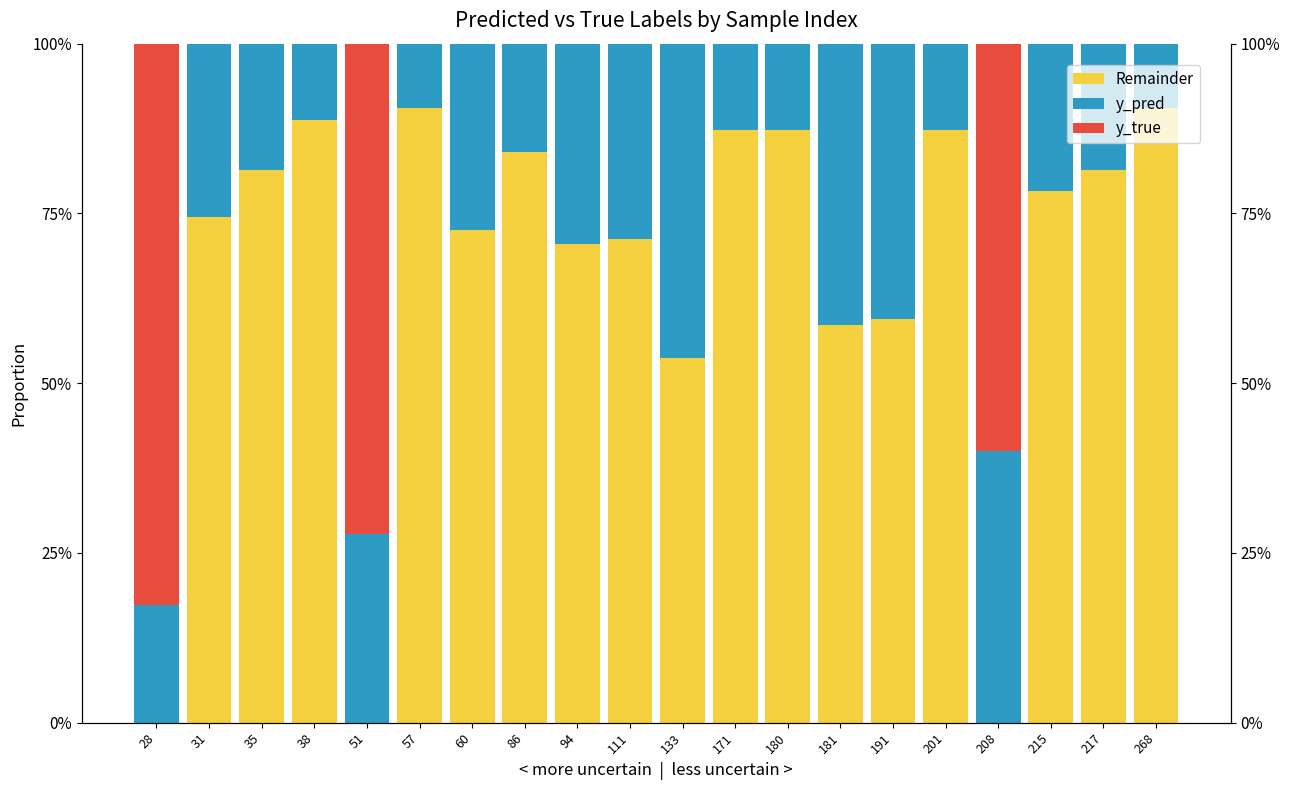

Reading left to right, extract all data points from this chart.

Remainder: 28=0.0	31=0.7	35=0.8	38=0.9	51=0.0	57=0.9	60=0.7	86=0.8	94=0.7	111=0.7	133=0.5	171=0.9	180=0.9	181=0.6	191=0.6	201=0.9	208=0.0	215=0.8	217=0.8	268=0.9
y_pred: 28=0.2	31=0.3	35=0.2	38=0.1	51=0.3	57=0.1	60=0.3	86=0.2	94=0.3	111=0.3	133=0.5	171=0.1	180=0.1	181=0.4	191=0.4	201=0.1	208=0.4	215=0.2	217=0.2	268=0.1
y_true: 28=1.0	31=0.0	35=0.0	38=0.0	51=1.0	57=0.0	60=0.0	86=0.0	94=0.0	111=0.0	133=0.0	171=0.0	180=0.0	181=0.0	191=0.0	201=0.0	208=1.0	215=0.0	217=0.0	268=0.0